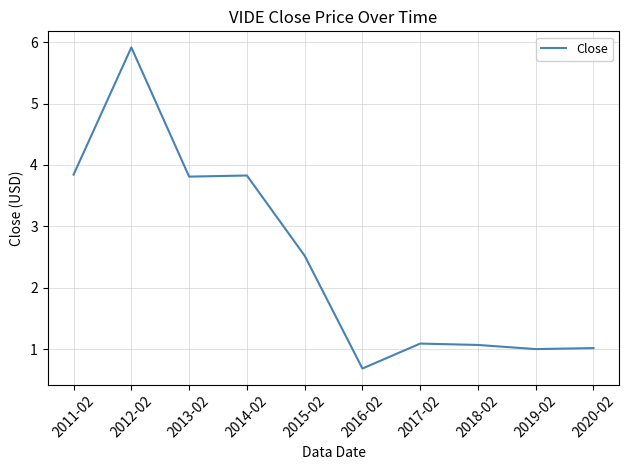

What is the difference between the maximum and minimum values?

5.2